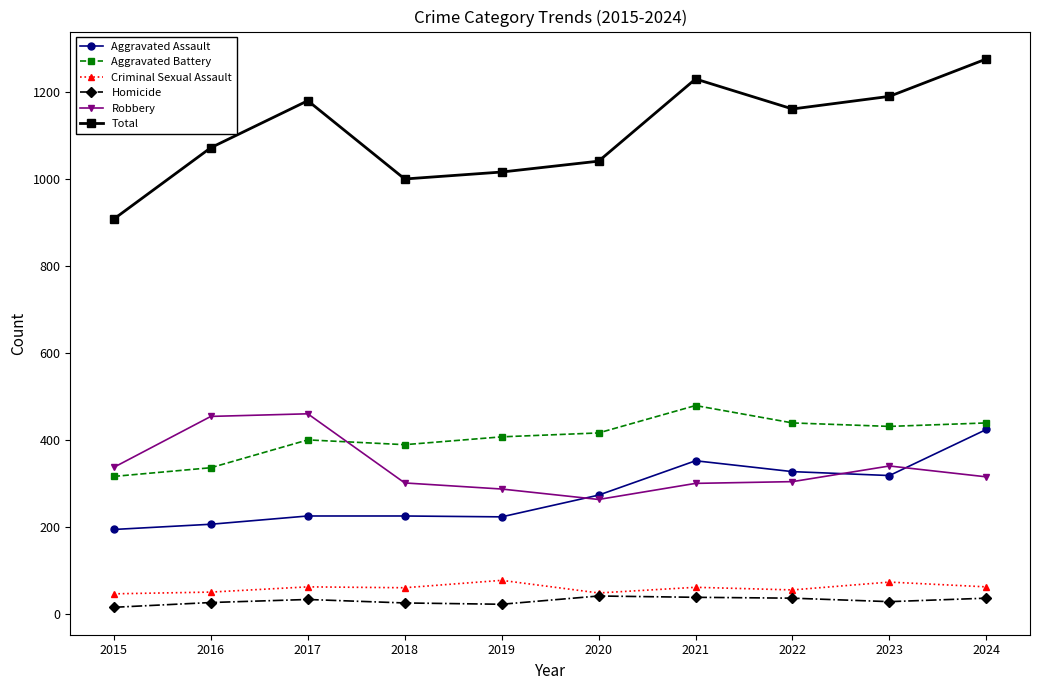

Which series changed the most between 2020 and 2023?

Total